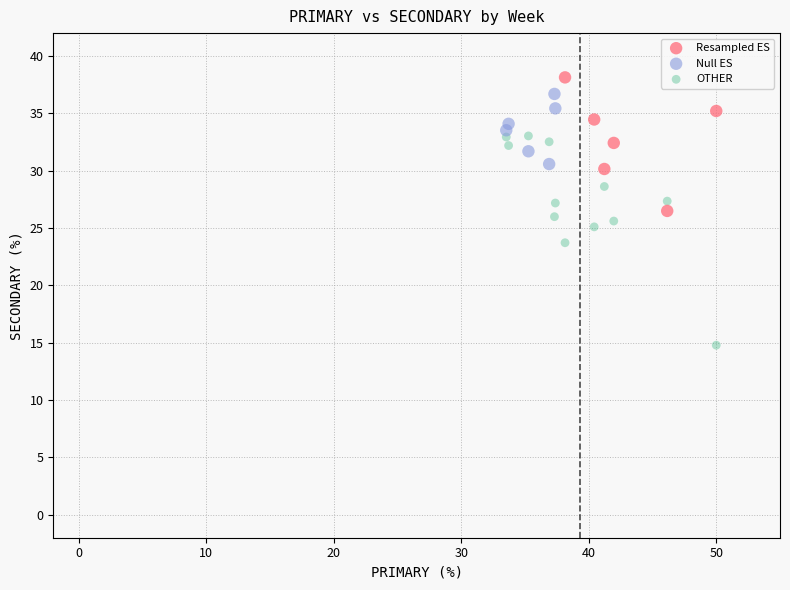

Which series contains the lowest Y value?

OTHER